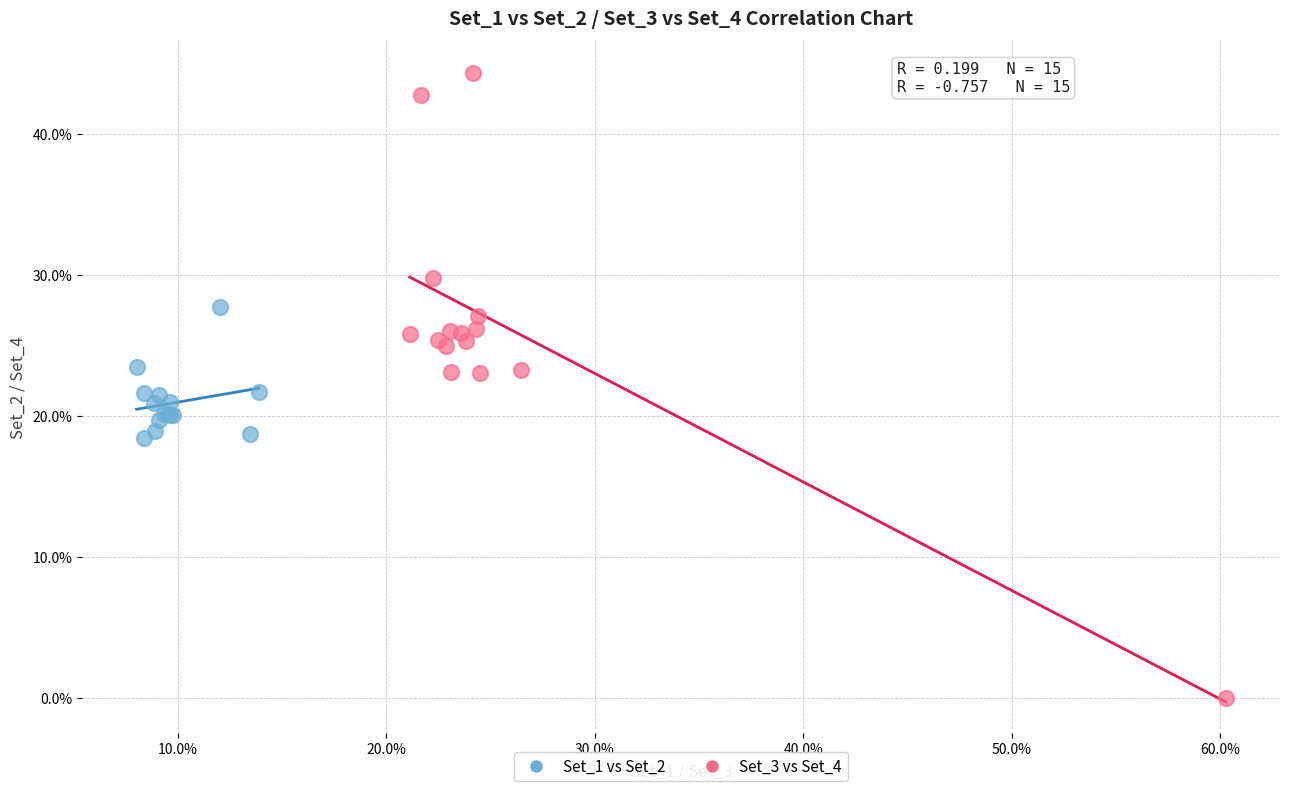

Which series has the largest Y range (max minus min)?

Set_3 vs Set_4